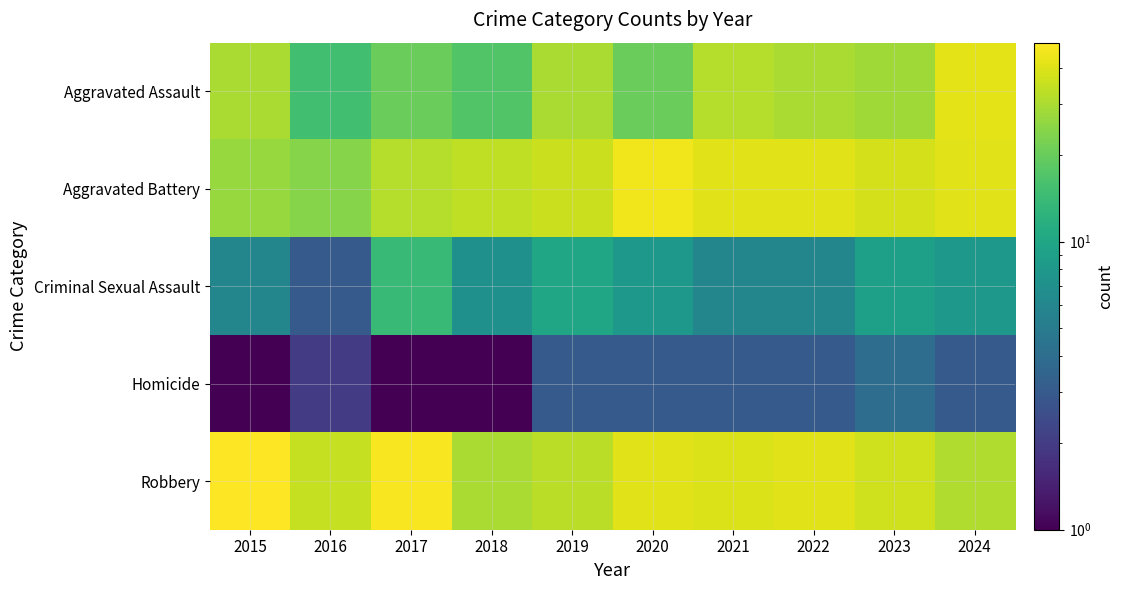

Which series has the largest range (max minus min)?

Aggravated Assault